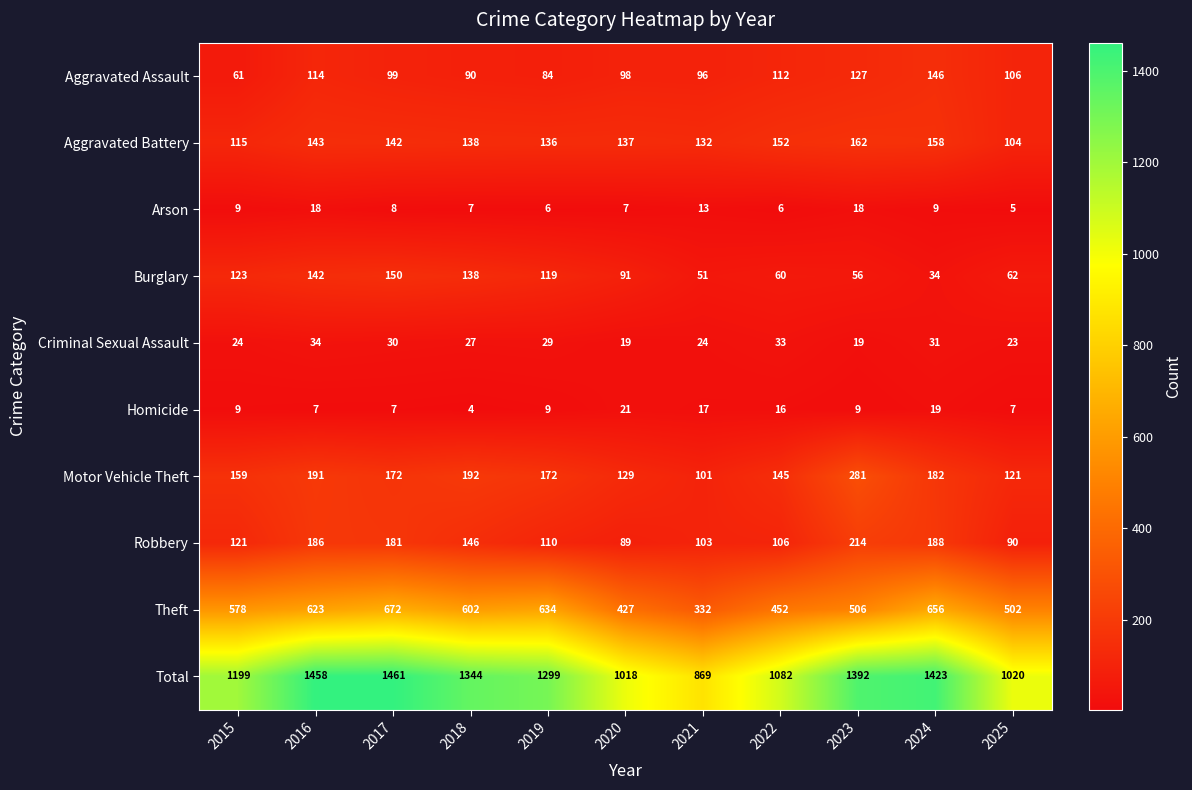

List the series in order of their peak value, highest first.

Total, Theft, Motor Vehicle Theft, Robbery, Aggravated Battery, Burglary, Aggravated Assault, Criminal Sexual Assault, Homicide, Arson